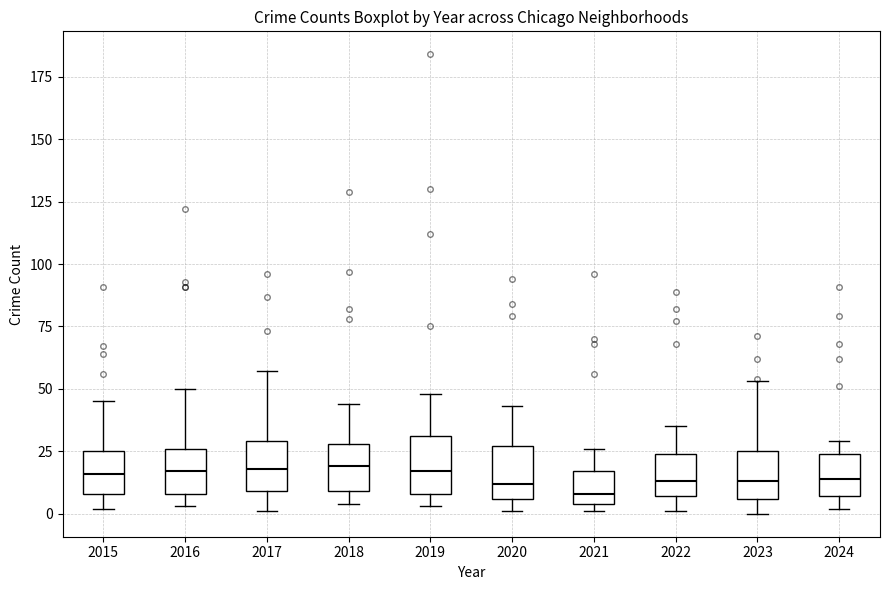

Reading left to right, read every box against the y-axis: the position of its median line, the range the box covers, and the ends of its whiskers. The values are not printed on the chart, so give them approximately, as read against the axis.

2015: median 15, box 10 to 25, whiskers 0 to 45
2016: median 15, box 10 to 25, whiskers 5 to 50
2017: median 20, box 10 to 30, whiskers 0 to 55
2018: median 20, box 10 to 30, whiskers 5 to 45
2019: median 15, box 10 to 30, whiskers 5 to 50
2020: median 10, box 5 to 25, whiskers 0 to 45
2021: median 10, box 5 to 15, whiskers 0 to 25
2022: median 15, box 5 to 25, whiskers 0 to 35
2023: median 15, box 5 to 25, whiskers 0 to 55
2024: median 15, box 5 to 25, whiskers 0 to 30